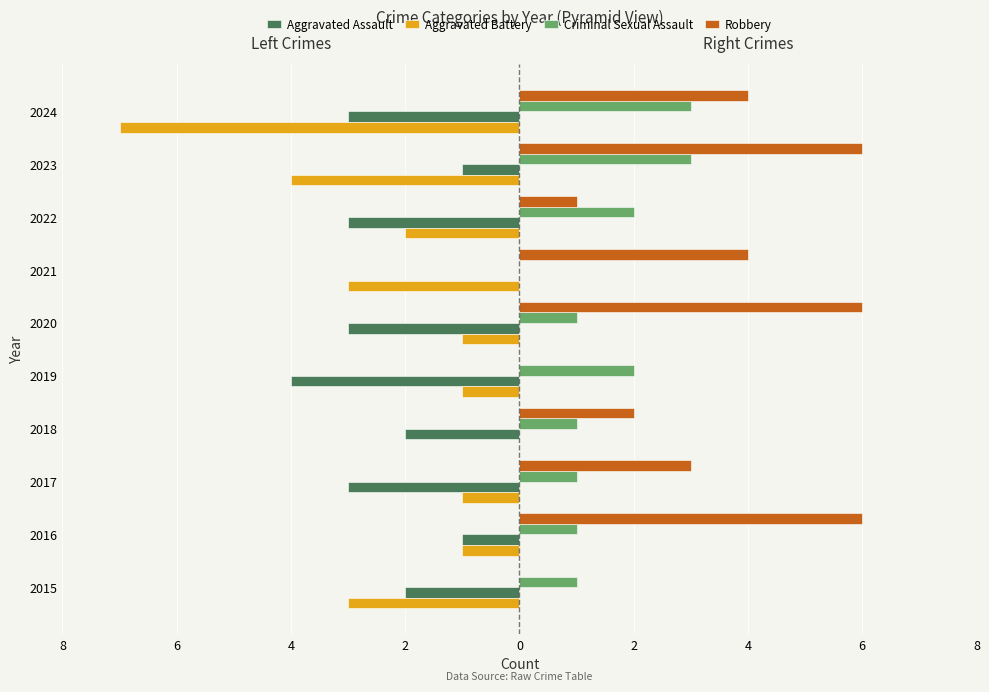

What are all the series names shown in the legend?

Aggravated Assault, Aggravated Battery, Criminal Sexual Assault, Robbery